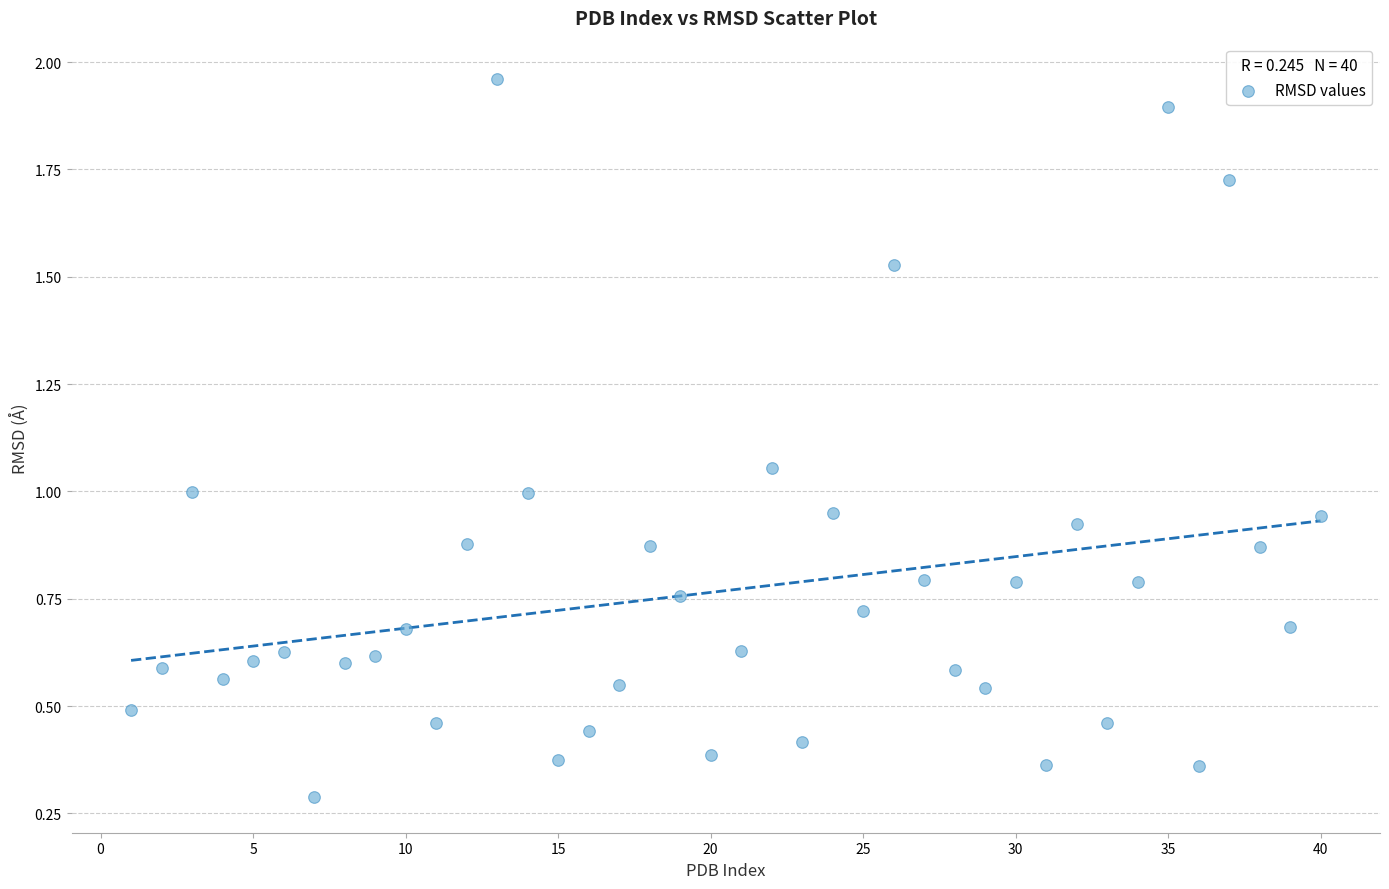

What is the range of X values (max minus min)?

39.0